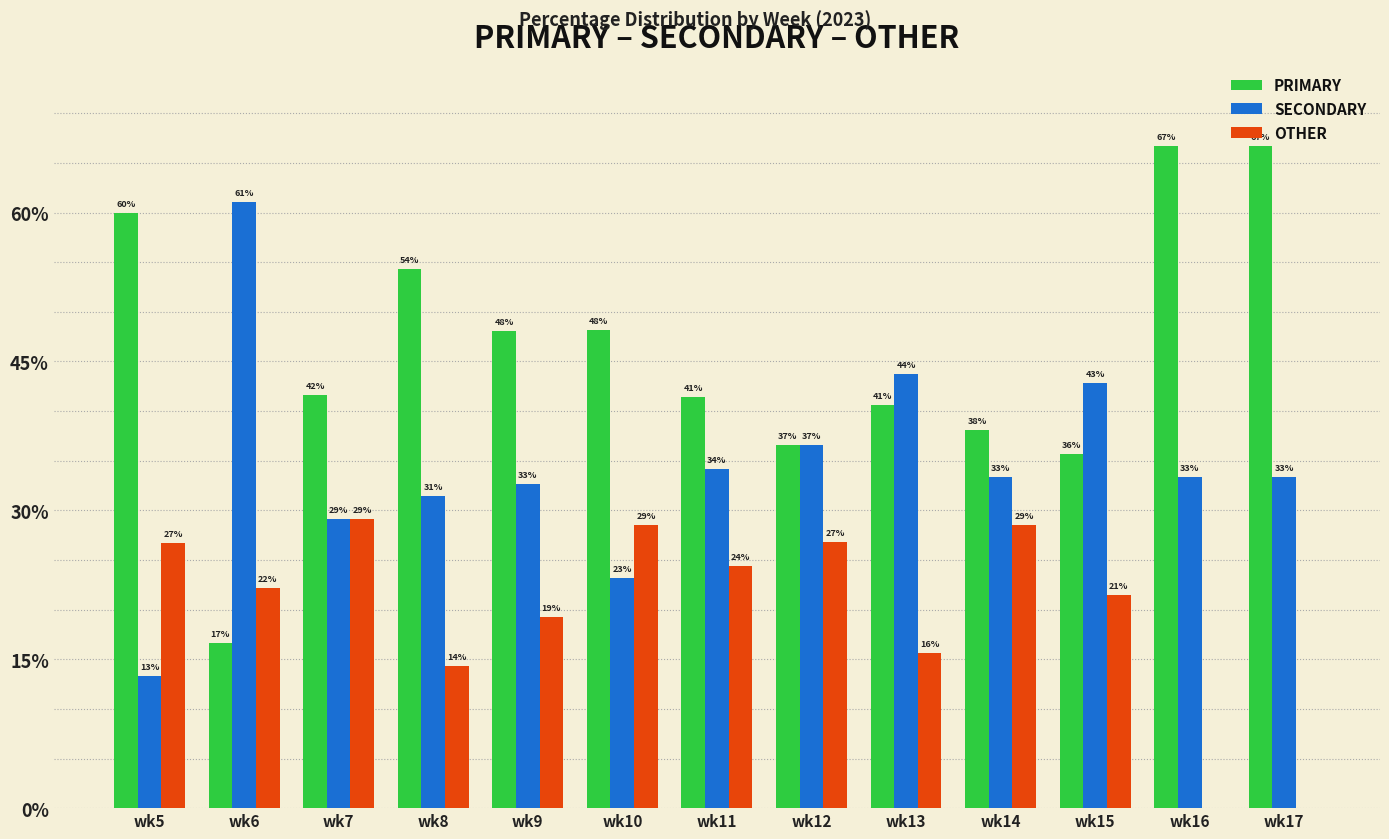

The PRIMARY series shows 84.8 at wk9. True or false?

False